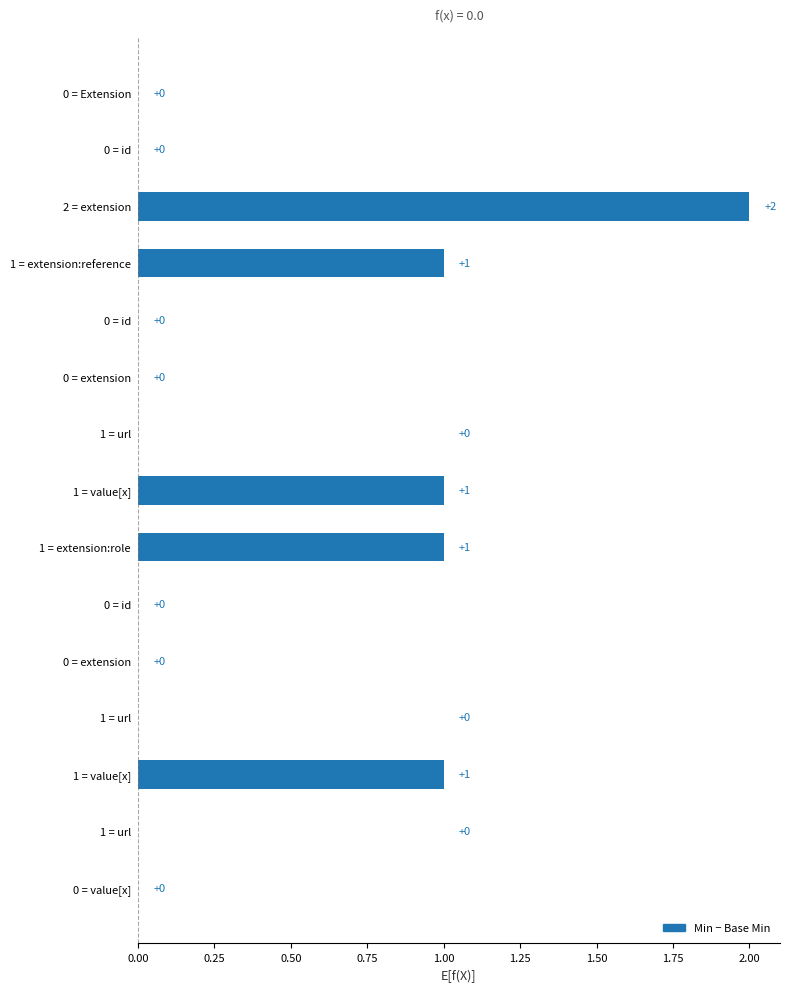

Does the chart contain stacked bars?

No